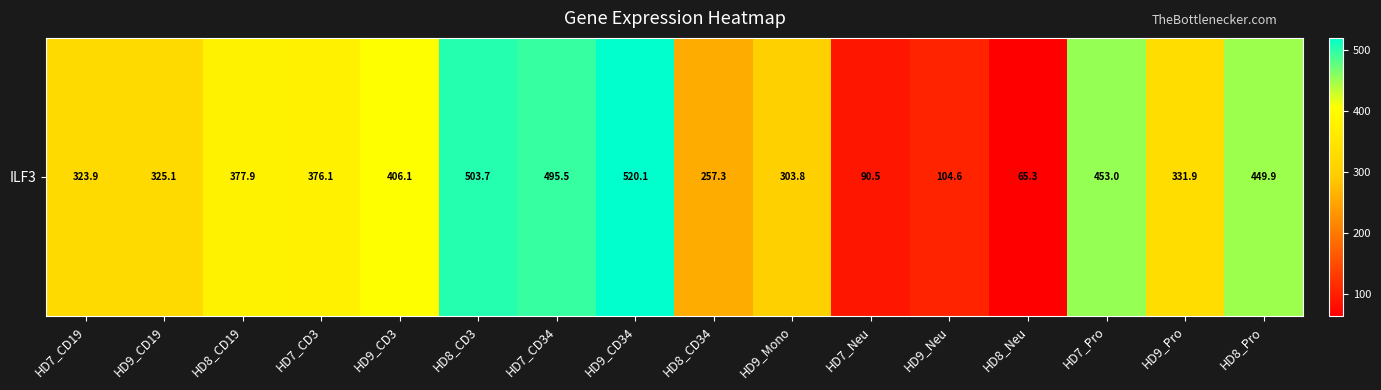

Is it true that the value at HD7_CD19 is 575.2?

False